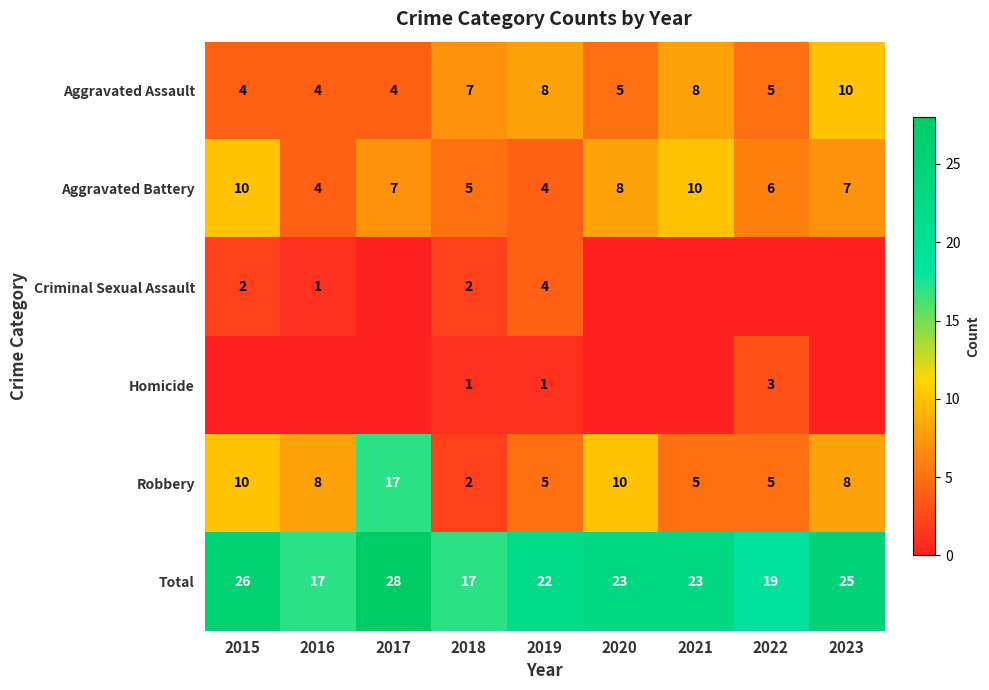

What is the difference between the highest and lowest values at 2017?

28